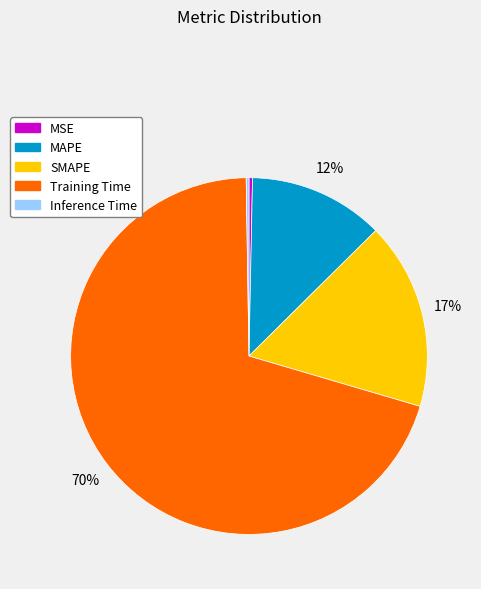

Combined, do Training Time and MAPE account for over 50%?

Yes